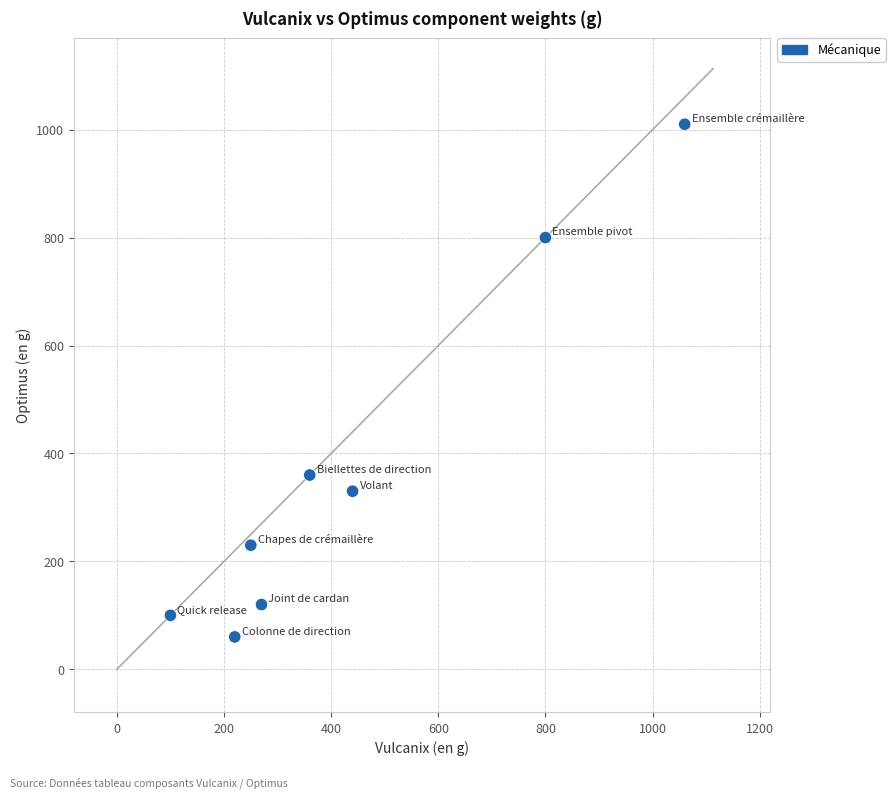

What is the average X value?

438